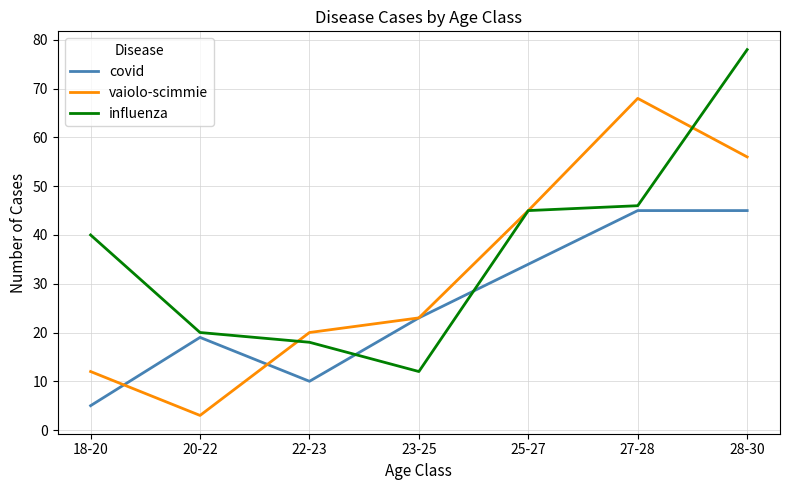

Where is influenza nearest to the value 45?

25-27